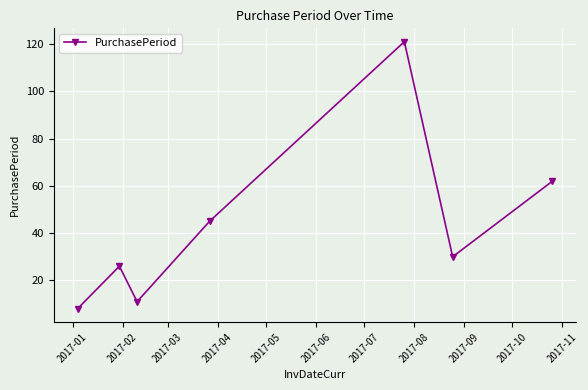

What is the value of the 6th point from the left?

30